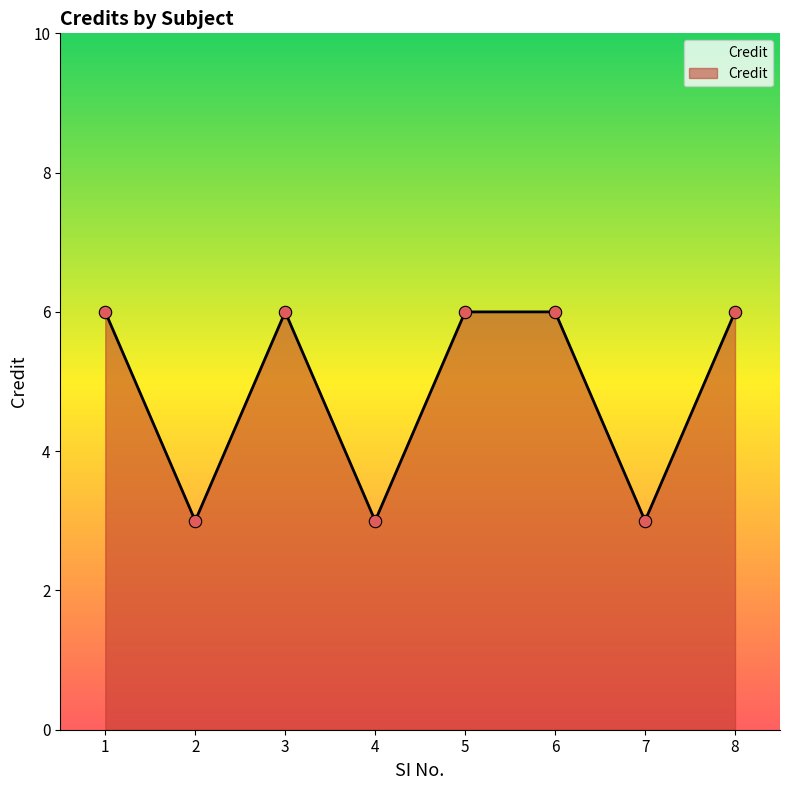

Approximately how many times larger is the value at 1 compared to 2?

2.0